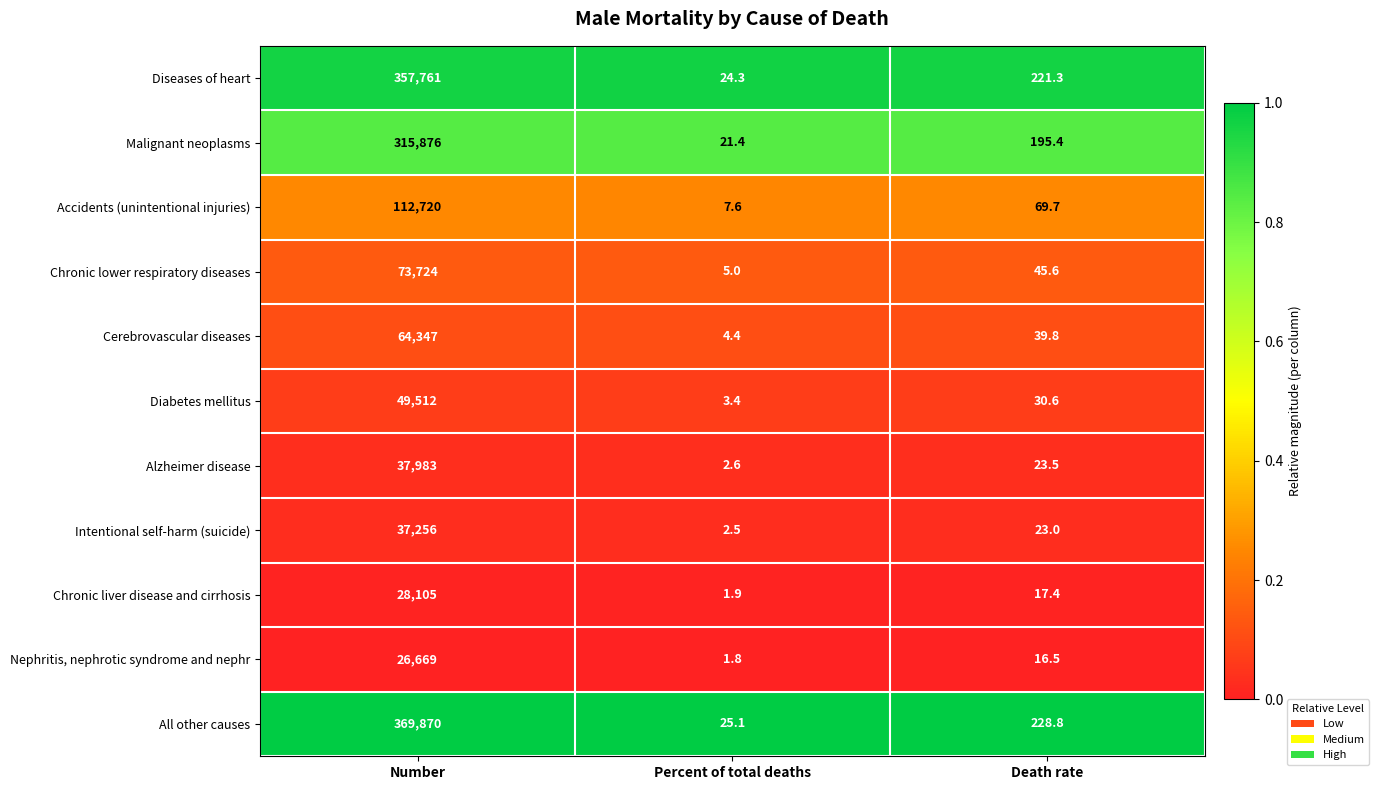

What is the total value across all series at Death rate?

911.6